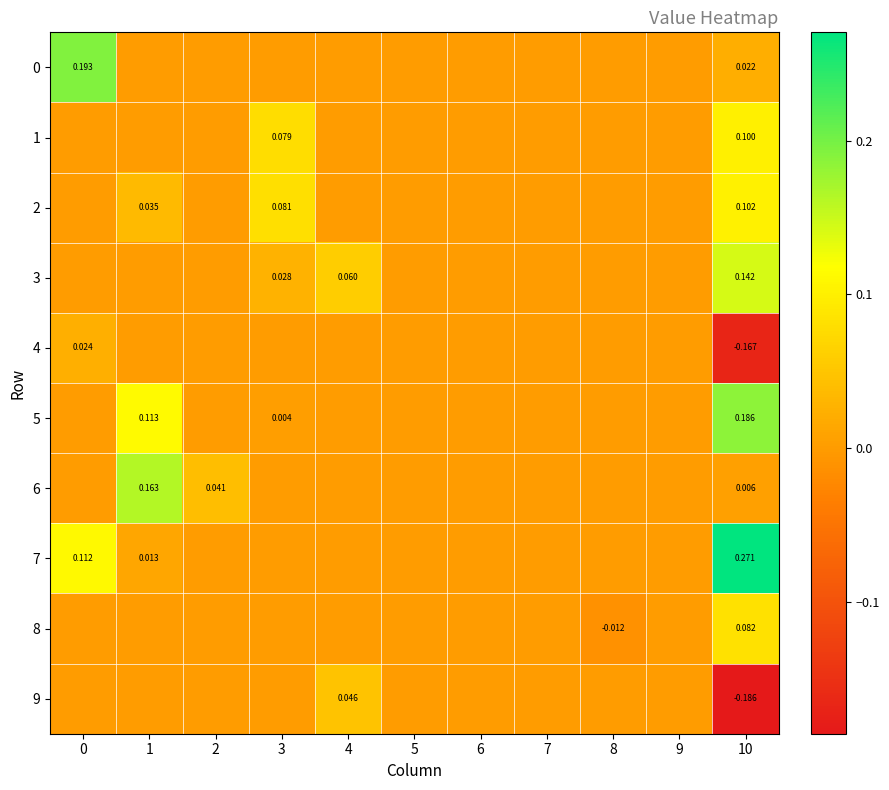

Is the value of row_8 at 5 greater than the value of row_1 at 3?

No